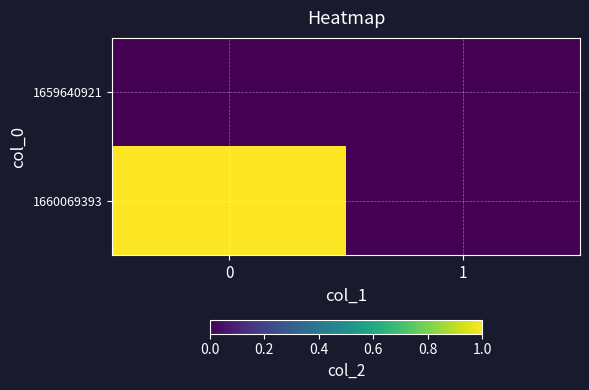

At 0, list the series in order from largest to smallest.

row_1, row_0